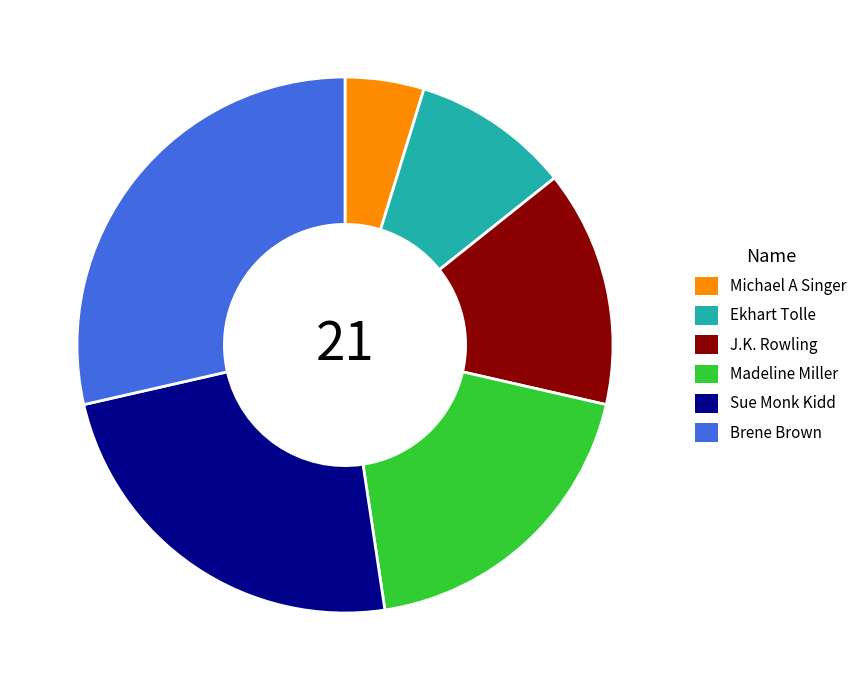

Rank the categories by value from highest to lowest.

Brene Brown, Sue Monk Kidd, Madeline Miller, J.K. Rowling, Ekhart Tolle, Michael A Singer